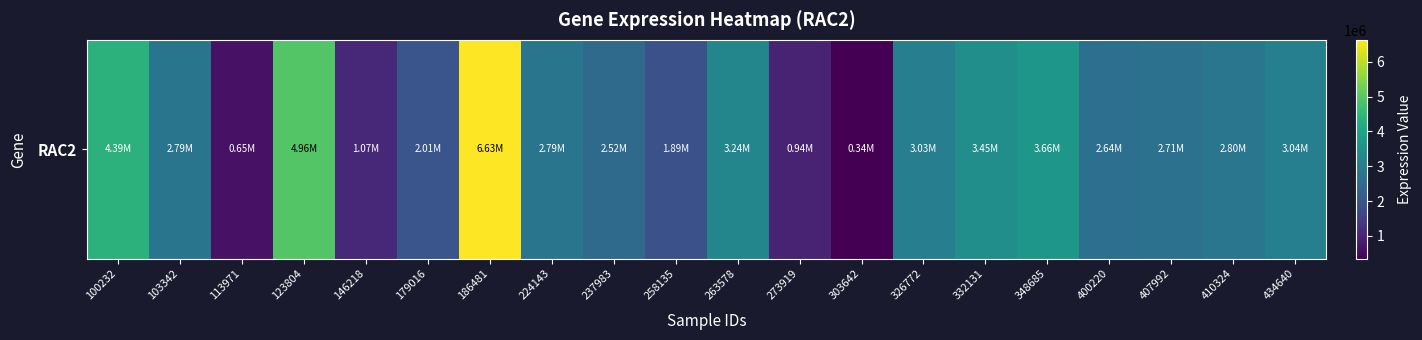

True or false: the data shows 4979681 at 410324.

False